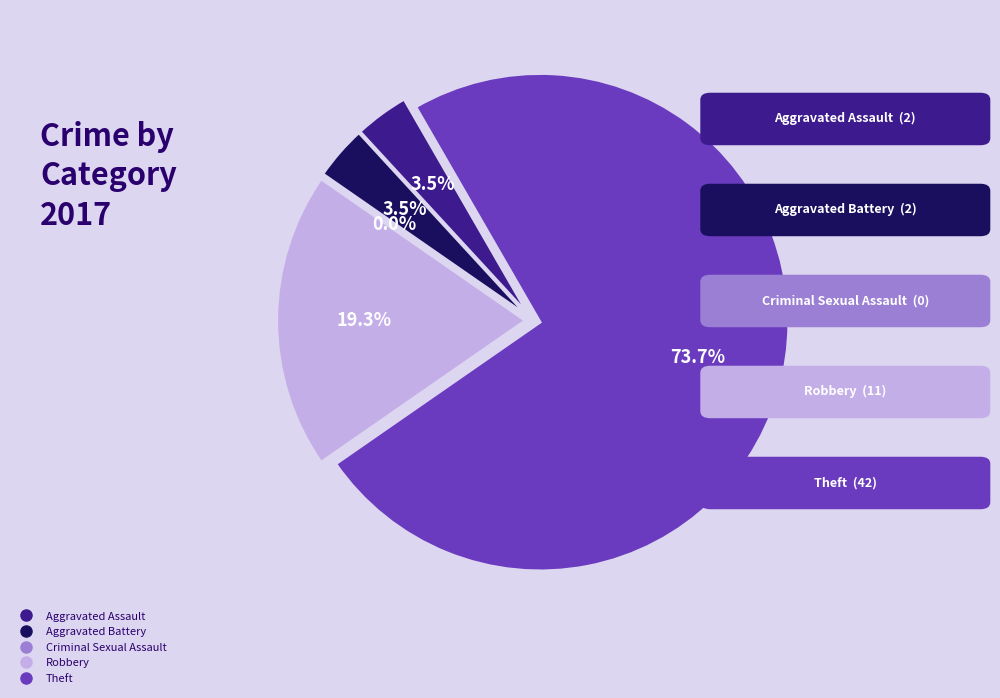

Which slice represents more than half of the pie?

Theft